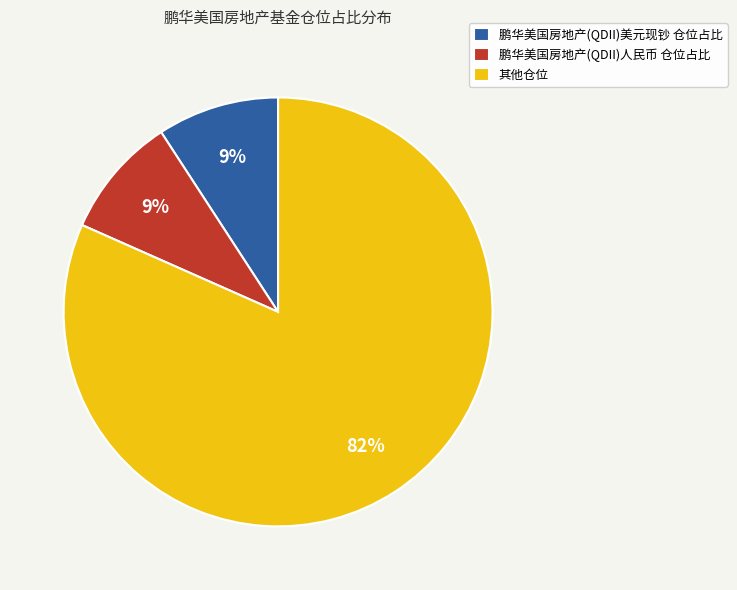

Which category has the biggest portion of the pie?

其他仓位